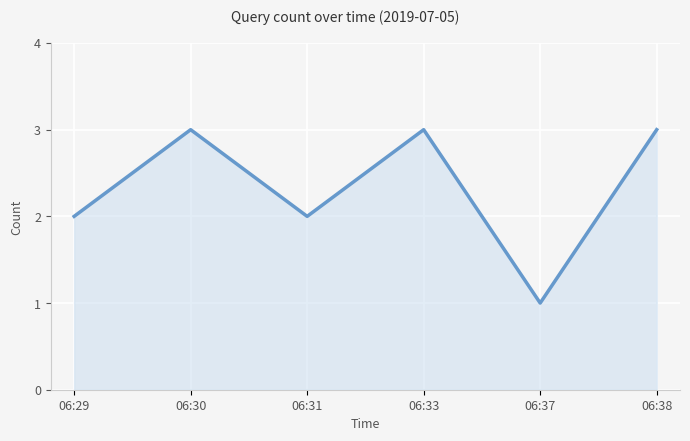

At which category does the chart reach its minimum across all series?

06:37